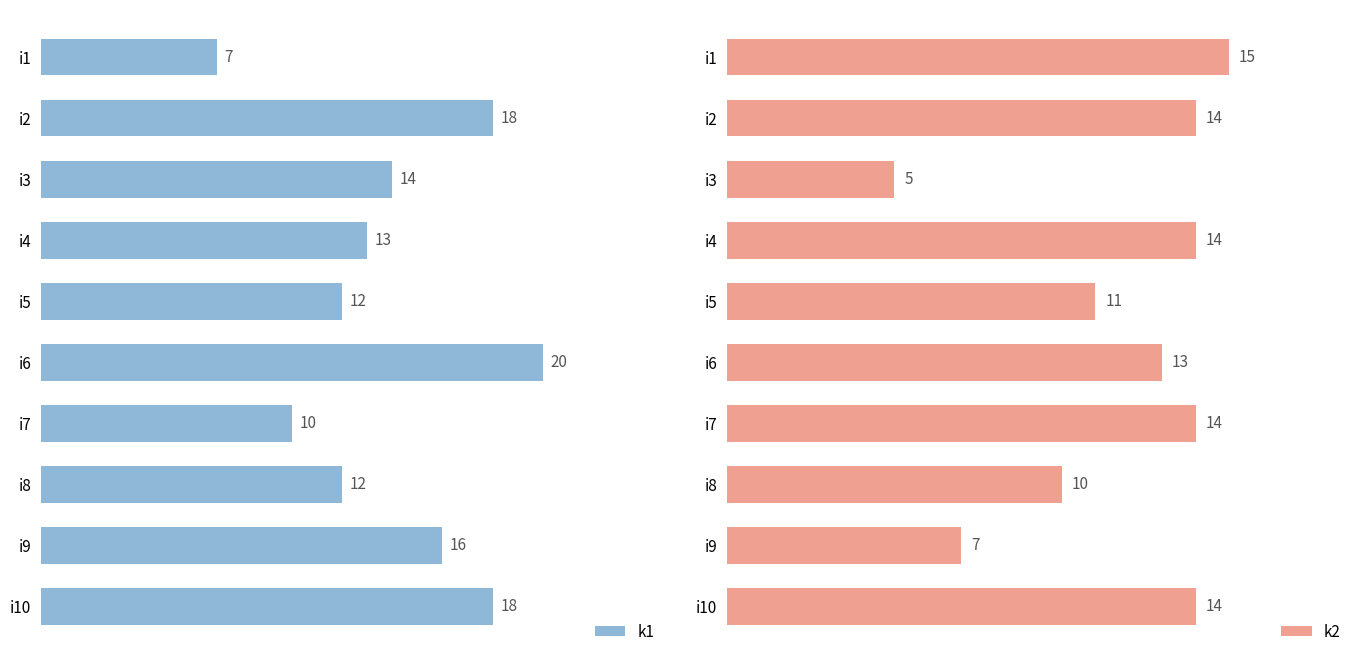

Rank the series by their average value, from highest to lowest.

k1, k2